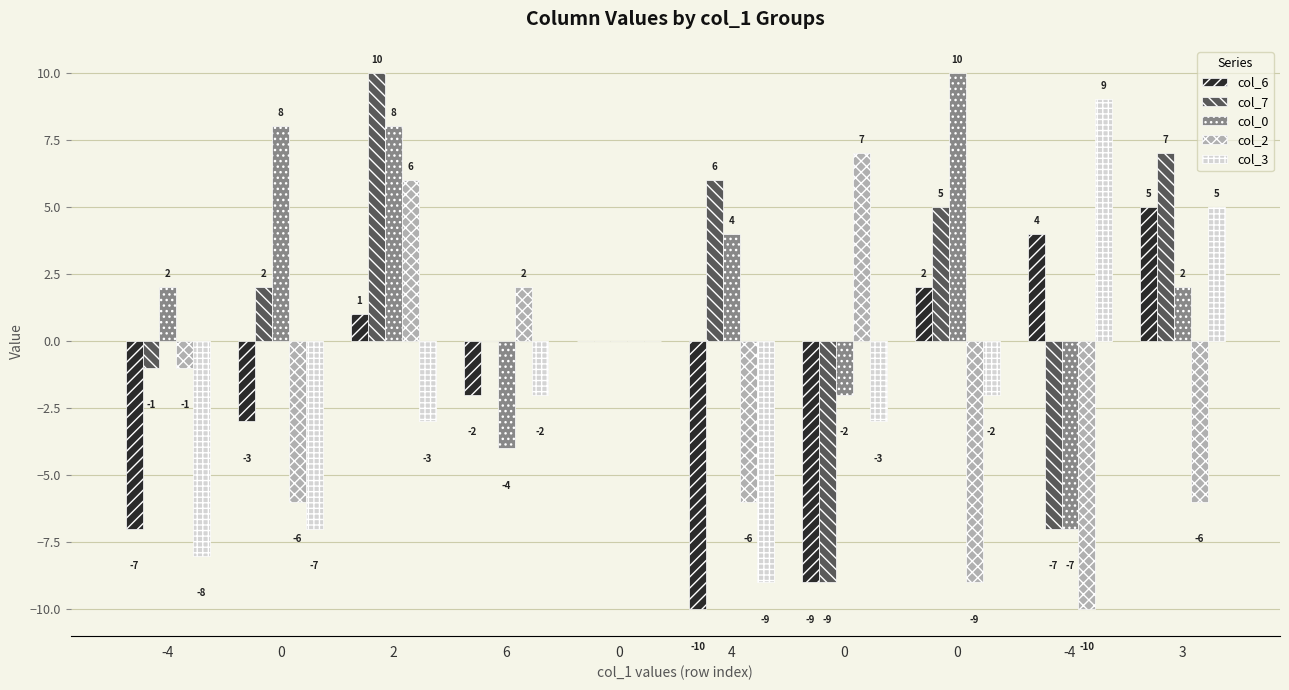

What is the greatest value displayed?

10